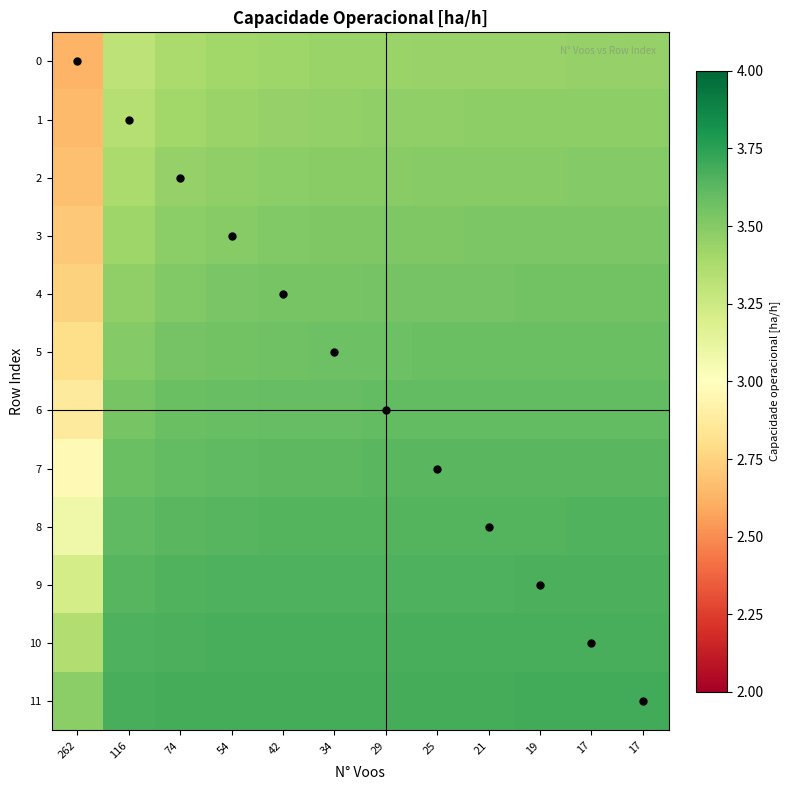

Count the number of data series in this chart.

12